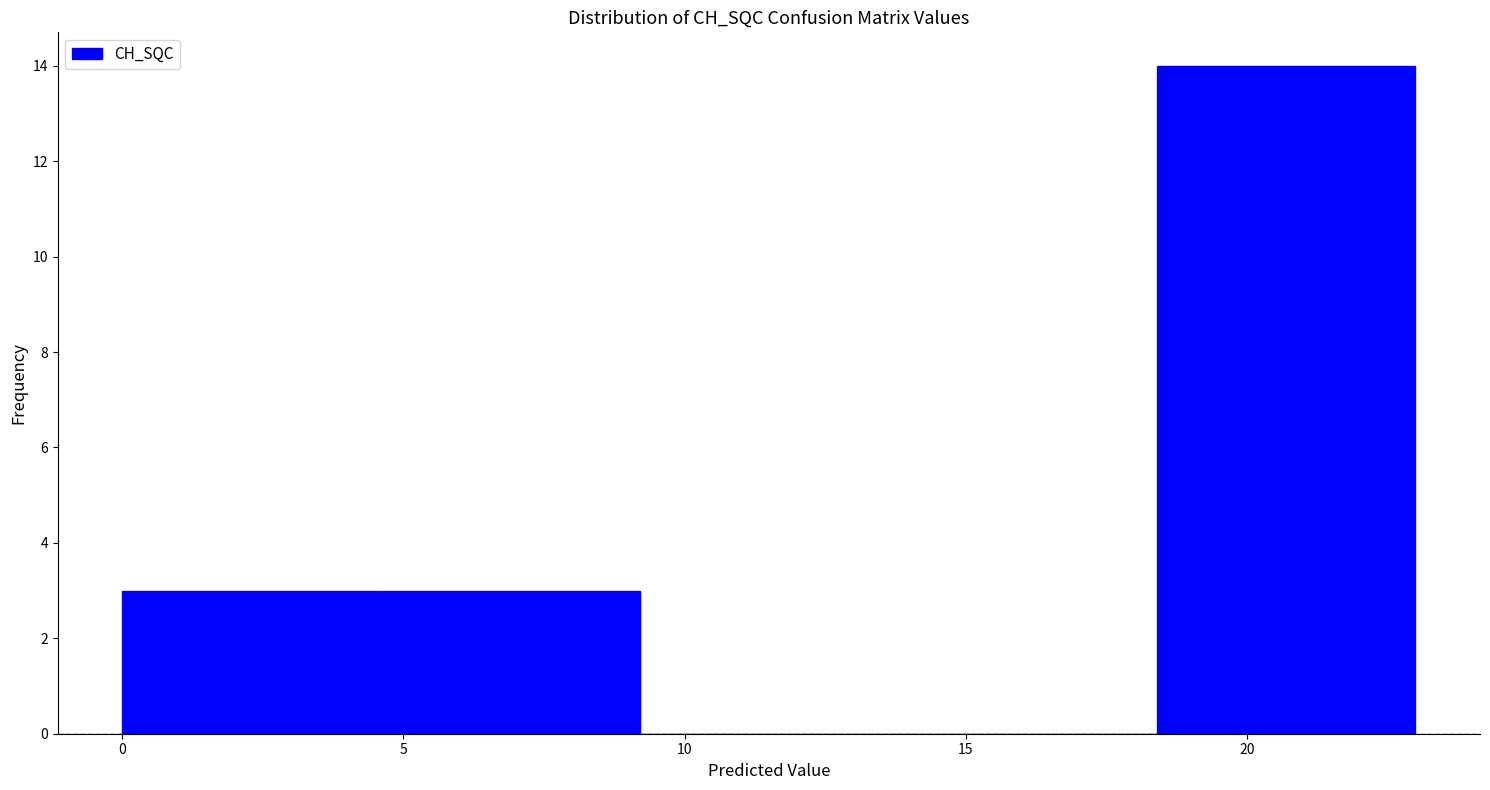

Reading left to right, list every bar in this chart as the range it spans on the x-axis followed by its height. Neither the bar edges nor the heights are printed on the chart, so give them approximately, as read against the axes.

0.0 to 4.6: 3
4.6 to 9.2: 3
9.2 to 13.8: 0
13.8 to 18.4: 0
18.4 to 23.0: 14